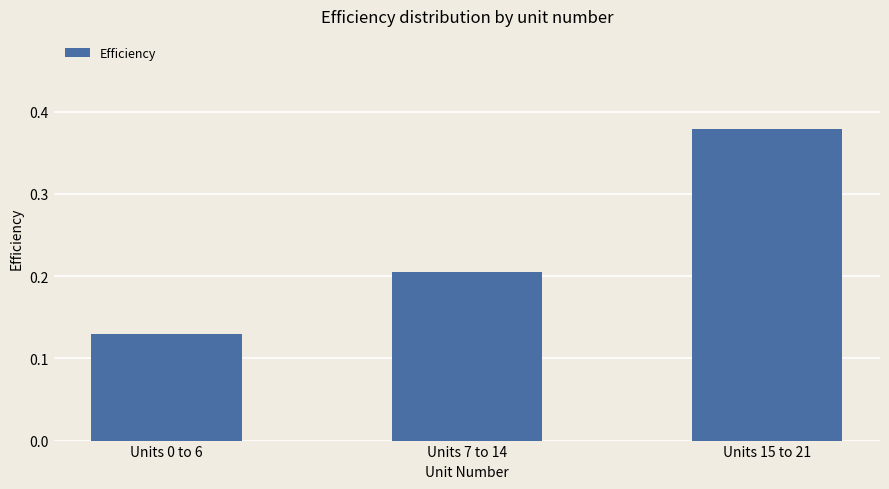

How many values are between 0 and 1?

3